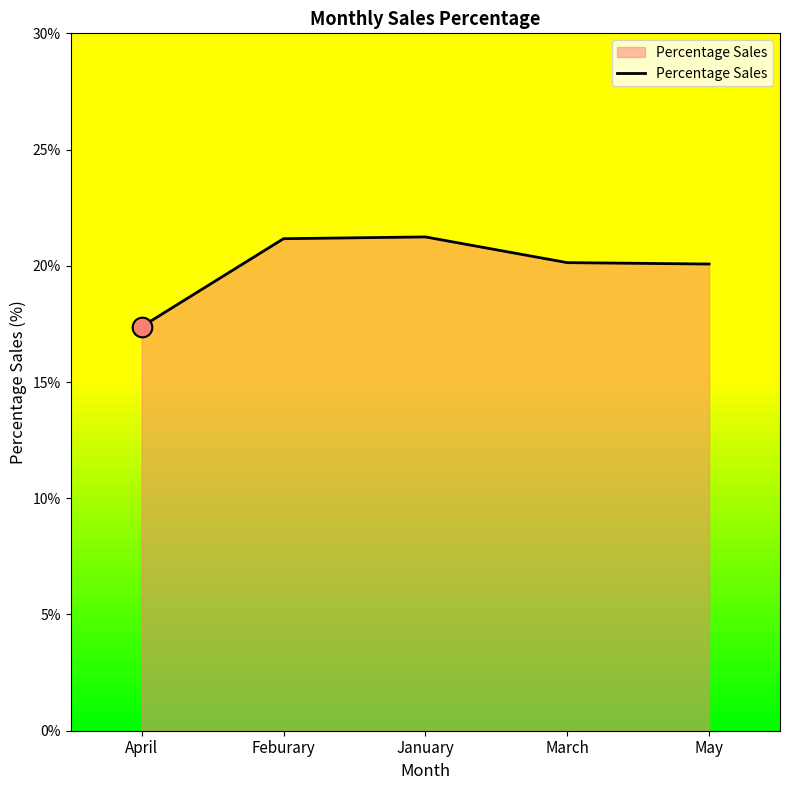

Between January and May, which is larger?

January